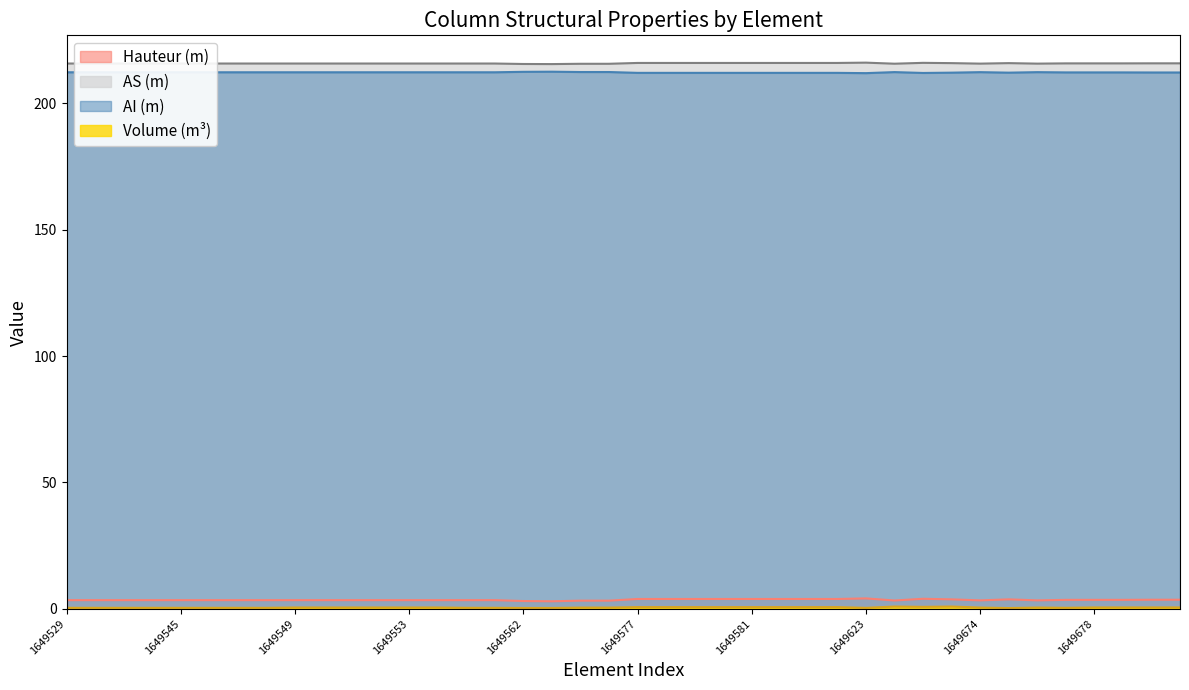

Reading left to right, transcribe all the data shown in this chart.

Volume: 1649529=0.4	1649542=0.4	1649543=0.4	1649544=0.4	1649545=0.4	1649546=0.4	1649547=0.4	1649548=0.4	1649549=0.6	1649550=0.6	1649551=0.6	1649552=0.6	1649553=0.6	1649554=0.6	1649555=0.4	1649556=0.4	1649562=0.4	1649564=0.4	1649565=0.5	1649566=0.5	1649577=0.7	1649578=0.7	1649579=0.7	1649580=0.7	1649581=0.7	1649582=0.7	1649583=0.7	1649584=0.7	1649623=0.4	1649626=0.9	1649636=0.8	1649637=0.9	1649674=0.5	1649675=0.3	1649676=0.5	1649677=0.4	1649678=0.6	1649679=0.6	1649680=0.6	1649681=0.6
AI: 1649529=212.3	1649542=212.3	1649543=212.3	1649544=212.3	1649545=212.3	1649546=212.3	1649547=212.3	1649548=212.3	1649549=212.3	1649550=212.3	1649551=212.3	1649552=212.3	1649553=212.3	1649554=212.3	1649555=212.3	1649556=212.3	1649562=212.4	1649564=212.5	1649565=212.4	1649566=212.4	1649577=212.0	1649578=212.0	1649579=212.0	1649580=212.0	1649581=212.0	1649582=212.0	1649583=212.0	1649584=212.0	1649623=211.9	1649626=212.3	1649636=212.0	1649637=212.1	1649674=212.3	1649675=212.1	1649676=212.3	1649677=212.2	1649678=212.2	1649679=212.2	1649680=212.2	1649681=212.2
AS: 1649529=215.7	1649542=215.7	1649543=215.7	1649544=215.7	1649545=215.7	1649546=215.7	1649547=215.7	1649548=215.7	1649549=215.7	1649550=215.7	1649551=215.7	1649552=215.7	1649553=215.7	1649554=215.7	1649555=215.7	1649556=215.7	1649562=215.6	1649564=215.5	1649565=215.6	1649566=215.6	1649577=216.0	1649578=216.0	1649579=216.0	1649580=216.0	1649581=216.0	1649582=216.0	1649583=216.0	1649584=216.0	1649623=216.1	1649626=215.7	1649636=216.0	1649637=215.9	1649674=215.7	1649675=215.9	1649676=215.7	1649677=215.8	1649678=215.8	1649679=215.8	1649680=215.8	1649681=215.8
Hauteur: 1649529=3.5	1649542=3.5	1649543=3.5	1649544=3.5	1649545=3.5	1649546=3.5	1649547=3.5	1649548=3.5	1649549=3.5	1649550=3.5	1649551=3.5	1649552=3.5	1649553=3.5	1649554=3.5	1649555=3.5	1649556=3.5	1649562=3.1	1649564=3.0	1649565=3.3	1649566=3.3	1649577=3.9	1649578=3.9	1649579=3.9	1649580=3.9	1649581=3.9	1649582=3.9	1649583=3.9	1649584=3.9	1649623=4.2	1649626=3.3	1649636=4.0	1649637=3.8	1649674=3.4	1649675=3.8	1649676=3.4	1649677=3.6	1649678=3.6	1649679=3.6	1649680=3.6	1649681=3.6